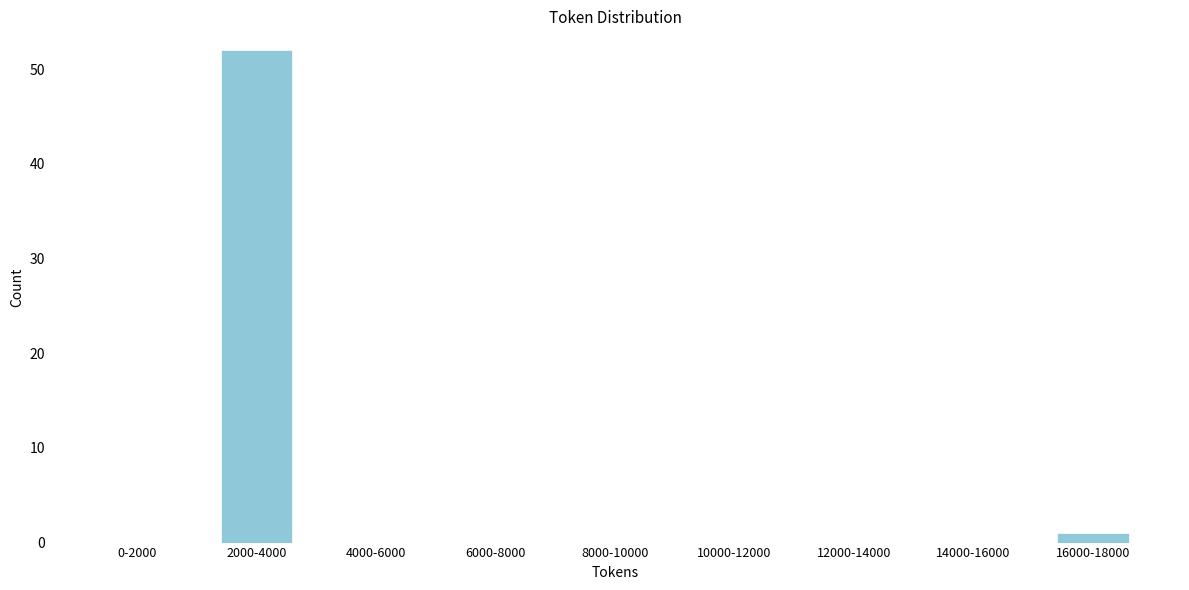

Reading left to right, extract all data points from this chart.

0-2000=0	2000-4000=52	4000-6000=0	6000-8000=0	8000-10000=0	10000-12000=0	12000-14000=0	14000-16000=0	16000-18000=1